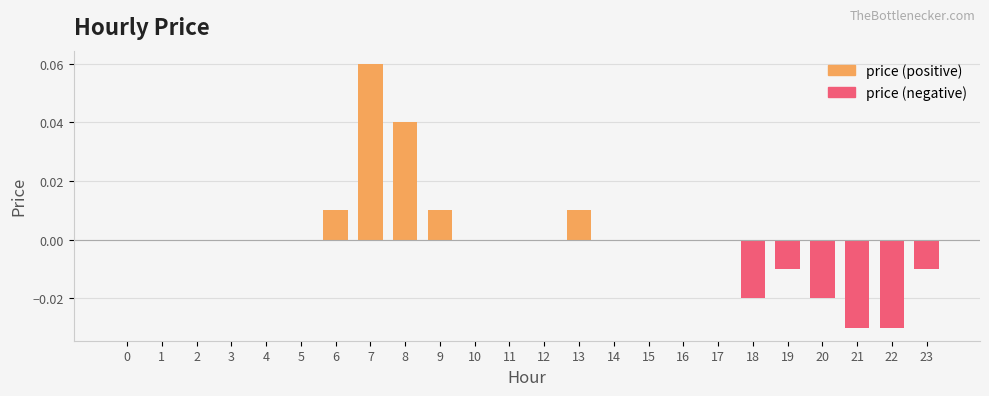

How many data points are less than 0?

6